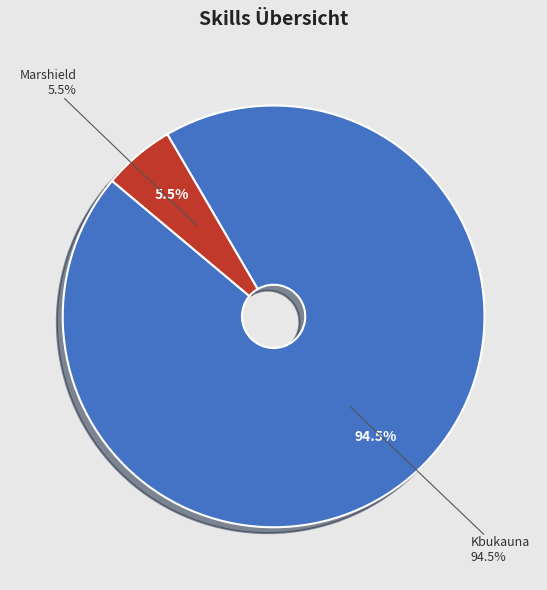

Between Marshield and Kbukauna, which is larger?

Kbukauna